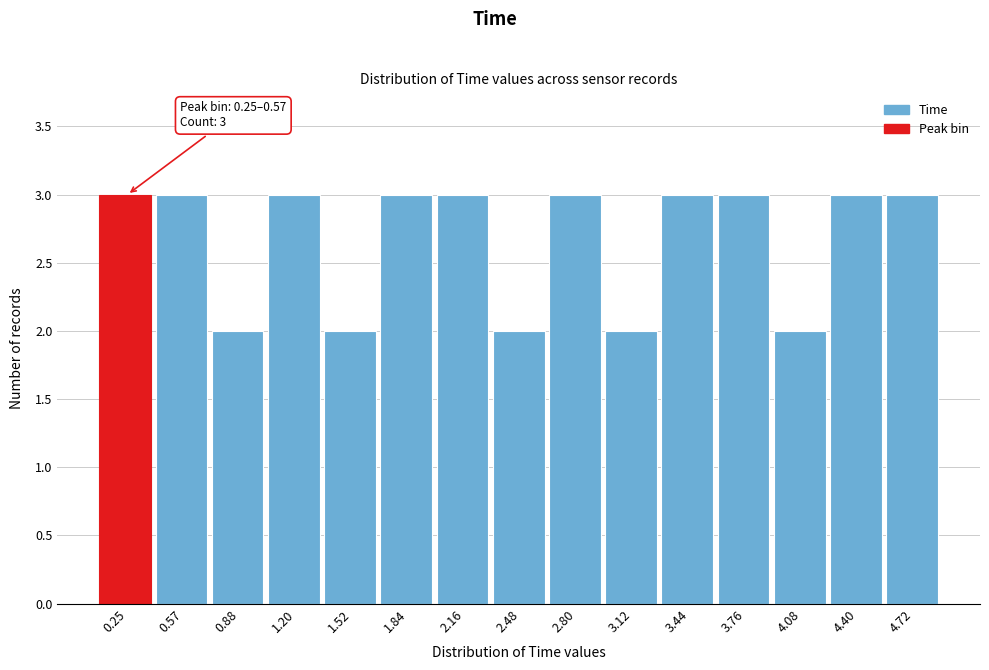

Reading left to right, transcribe all the data shown in this chart.

3	3	2	3	2	3	3	2	3	2	3	3	2	3	3